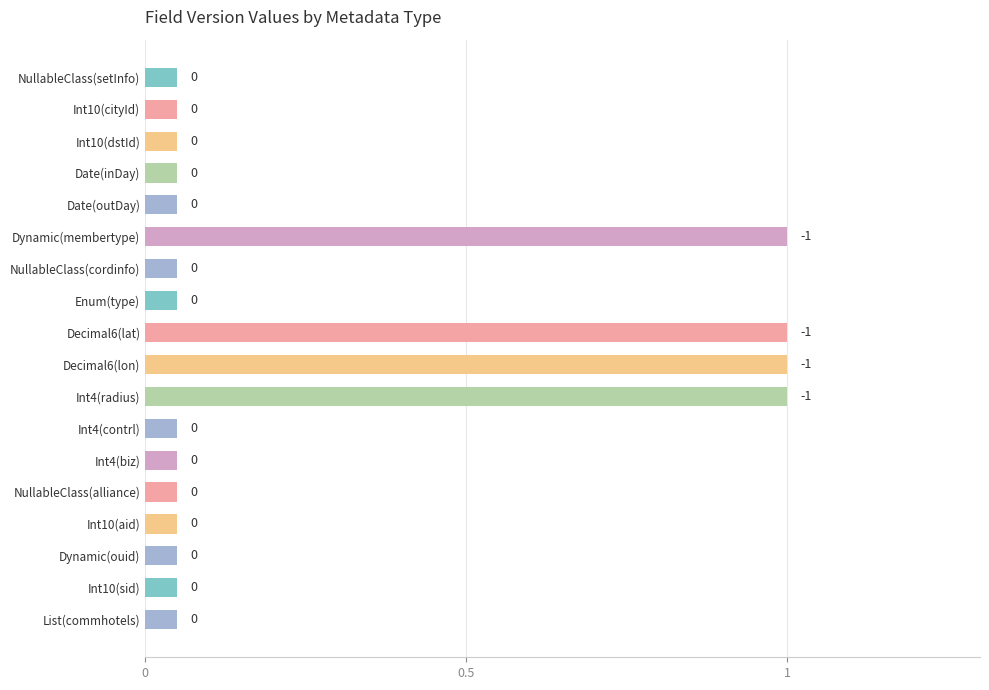

What is the maximum value shown in the chart?

1.0